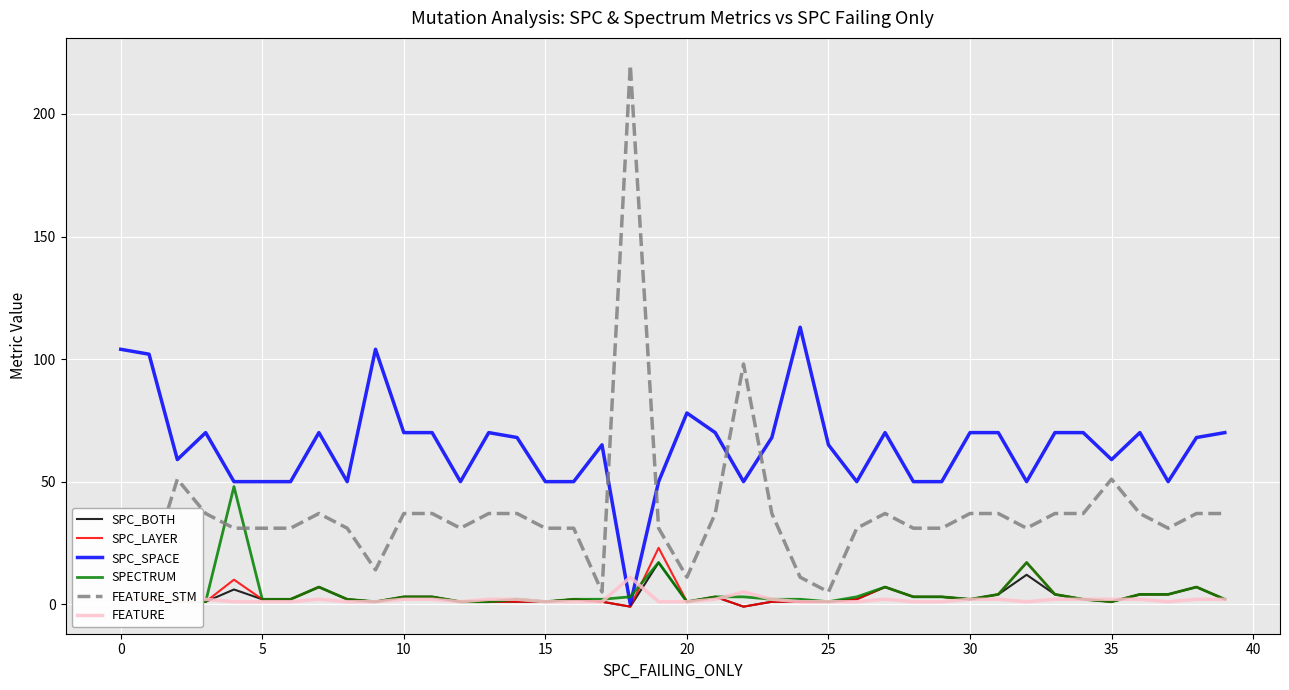

What is the spread (max minus min) of values at 10?

69